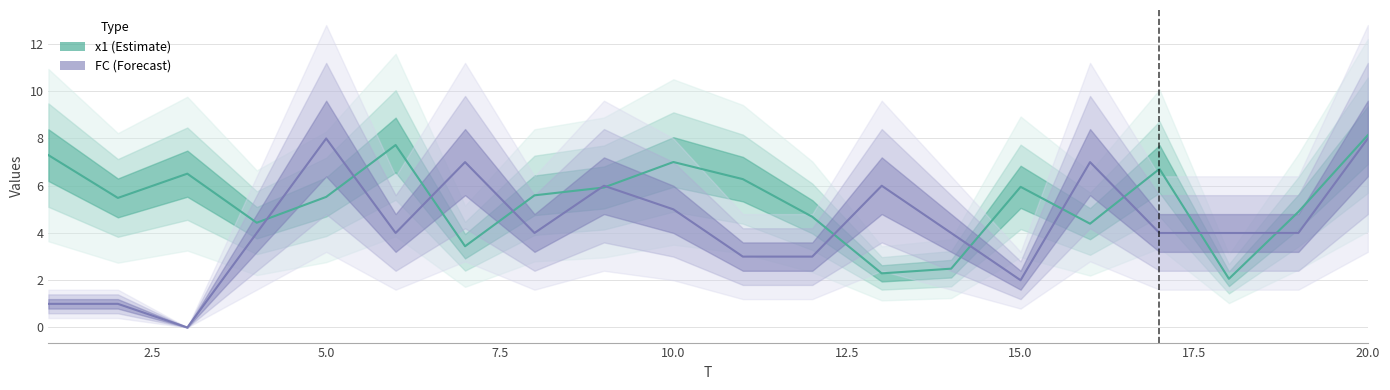

What is the approximate value of x1 at 20?

8.1